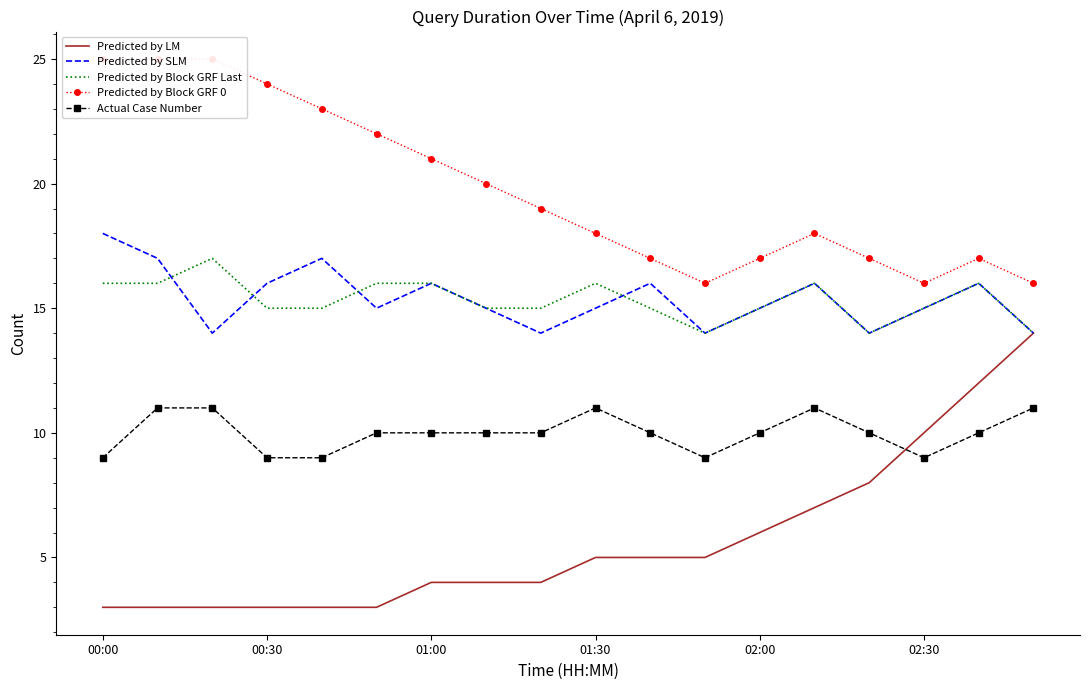

Which series ends up on top after the final intersection of Predicted by LM and Actual Case Number?

Predicted by LM